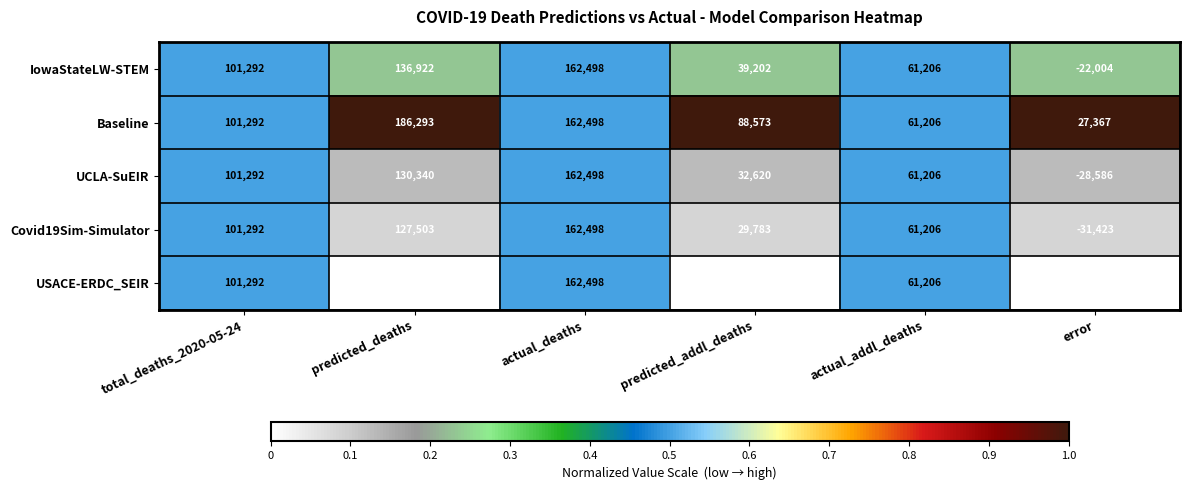

What is the greatest value displayed?

186293